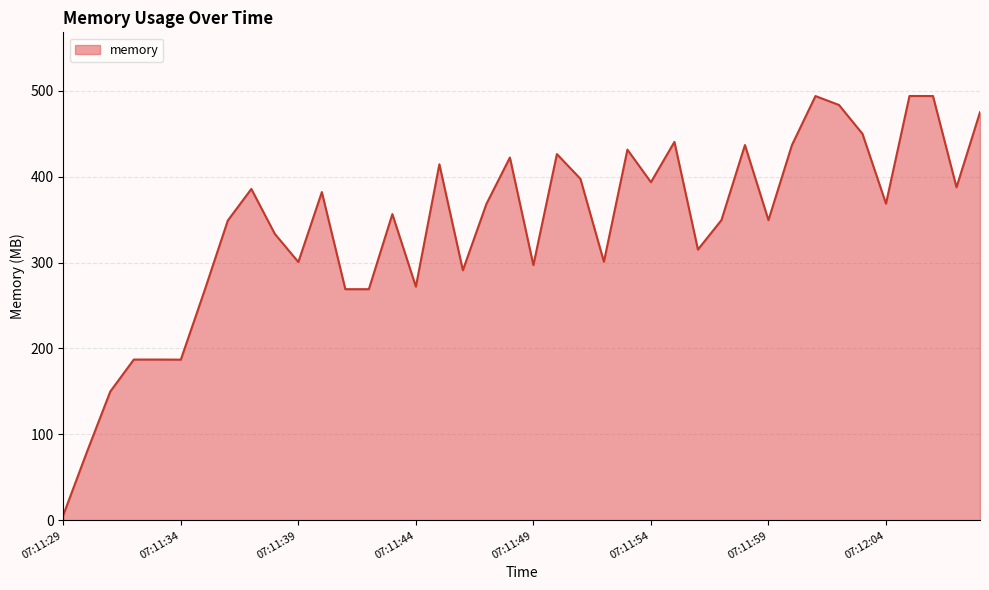

What is the greatest value displayed?

493.7